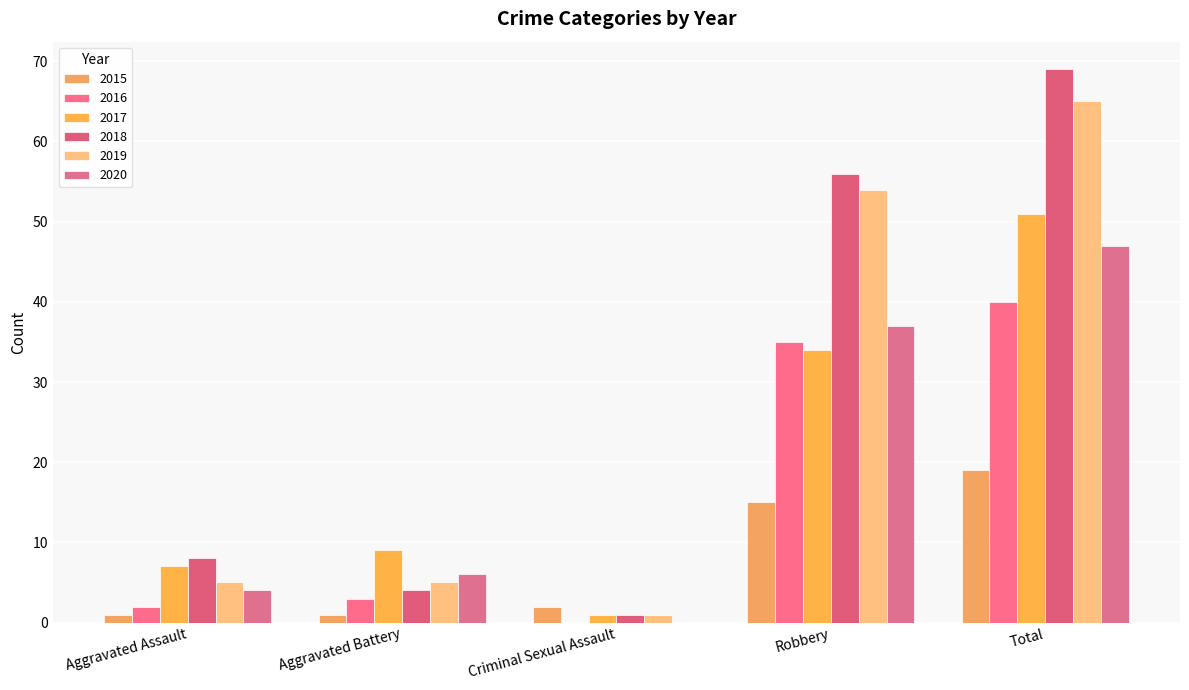

How many groups of bars are there?

5